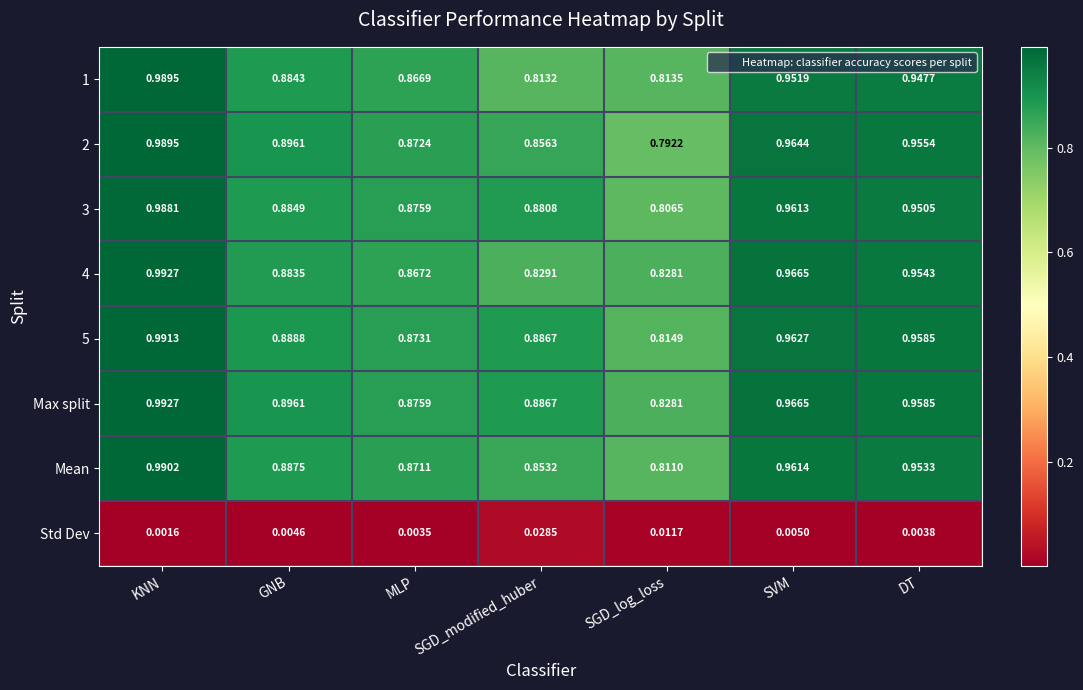

At which label does 4 reach its peak?

KNN